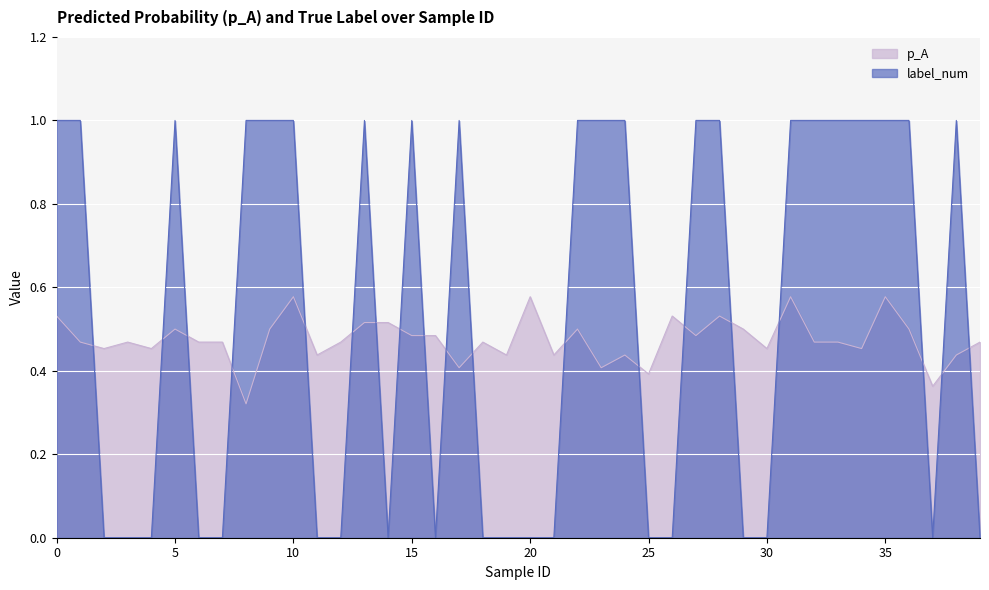

Between 4 and 13, which series saw the biggest shift?

label_num